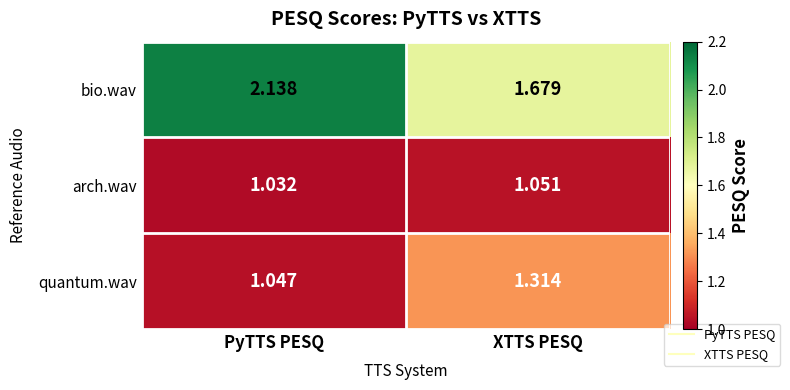

At how many categories does at least one series exceed 1?

2